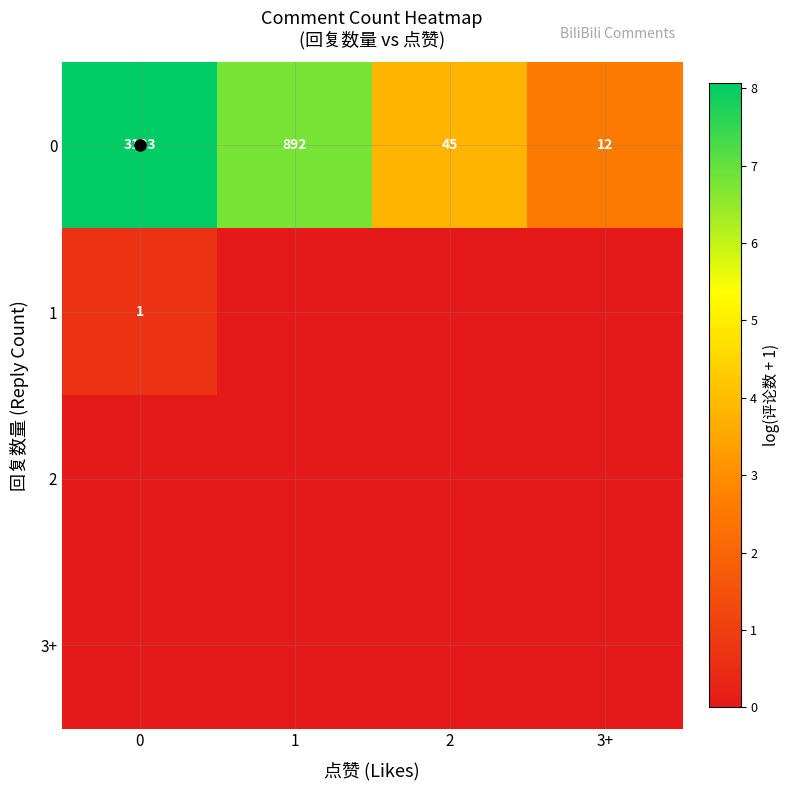

Is it true that 0 equals 195 at 1?

False